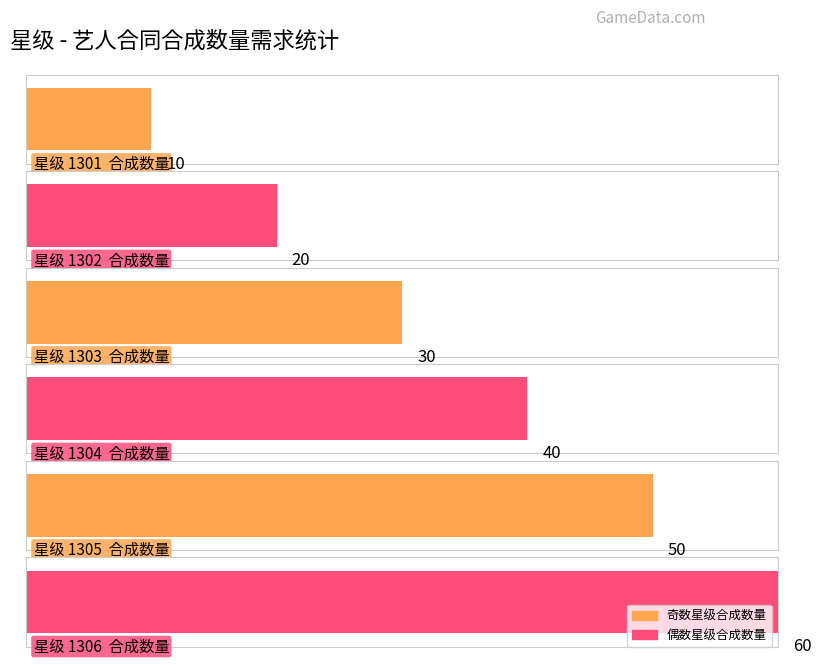

Does the chart contain stacked bars?

No